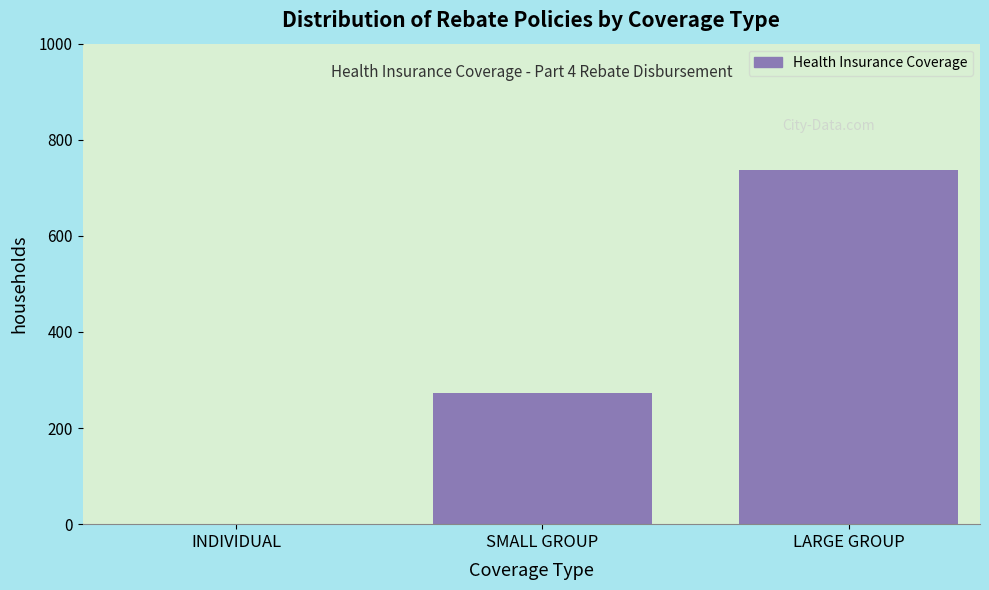

Reading left to right, list all the values displayed in this chart.

INDIVIDUAL=0	SMALL GROUP=273	LARGE GROUP=737